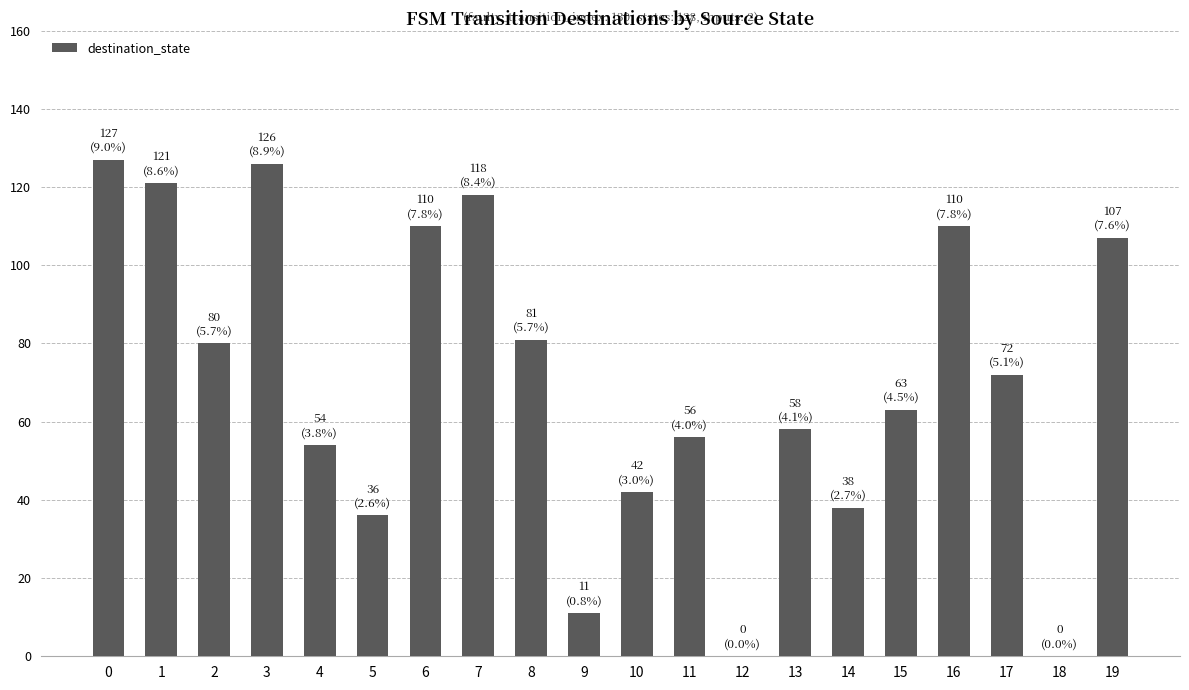

Is it true that the value at 5 is 57?

False